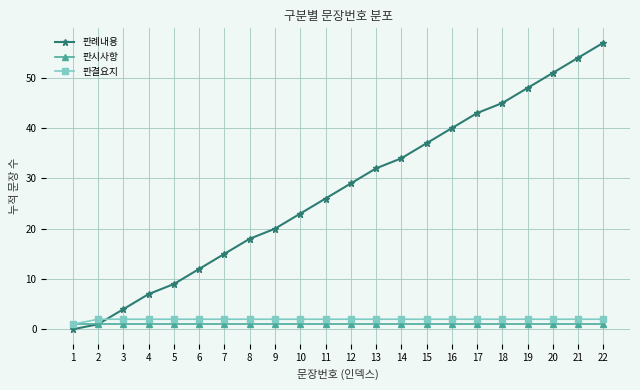

What is the value of the 판결요지 point at the 8th from the left?

2